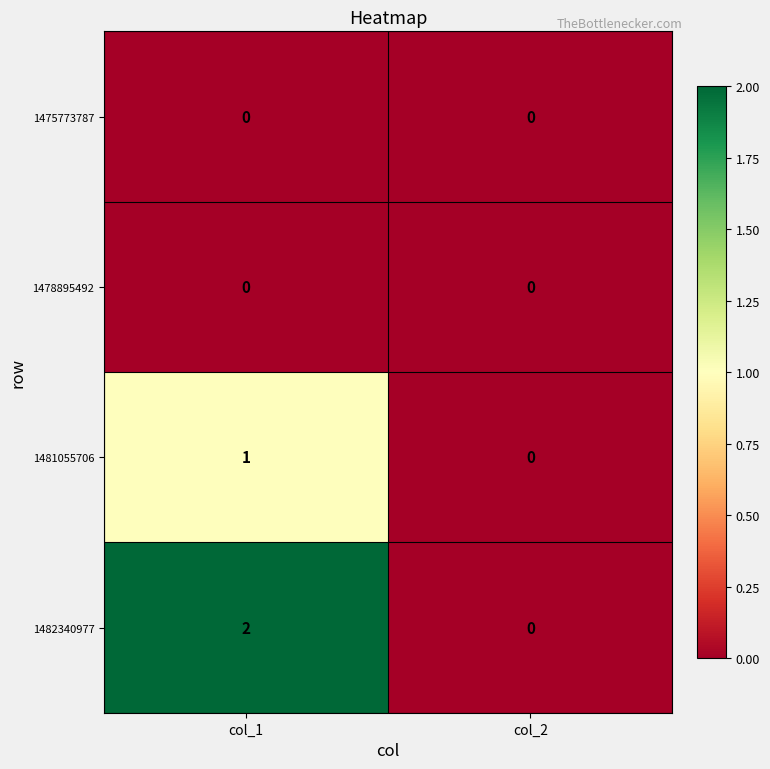

How many distinct data groups are displayed?

4